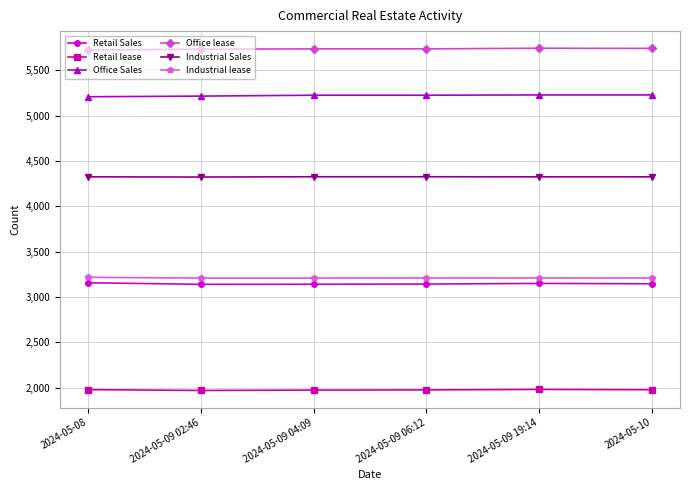

Read the Office lease value at 2024-05-10.

5740